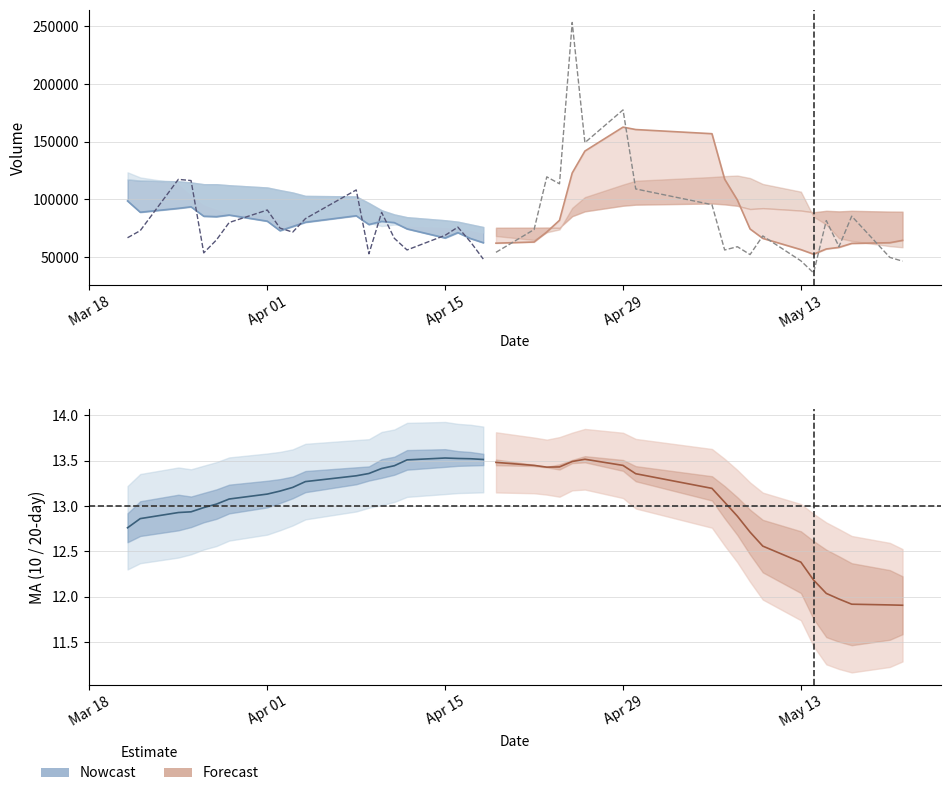

Which series has the widest spread of values?

volume